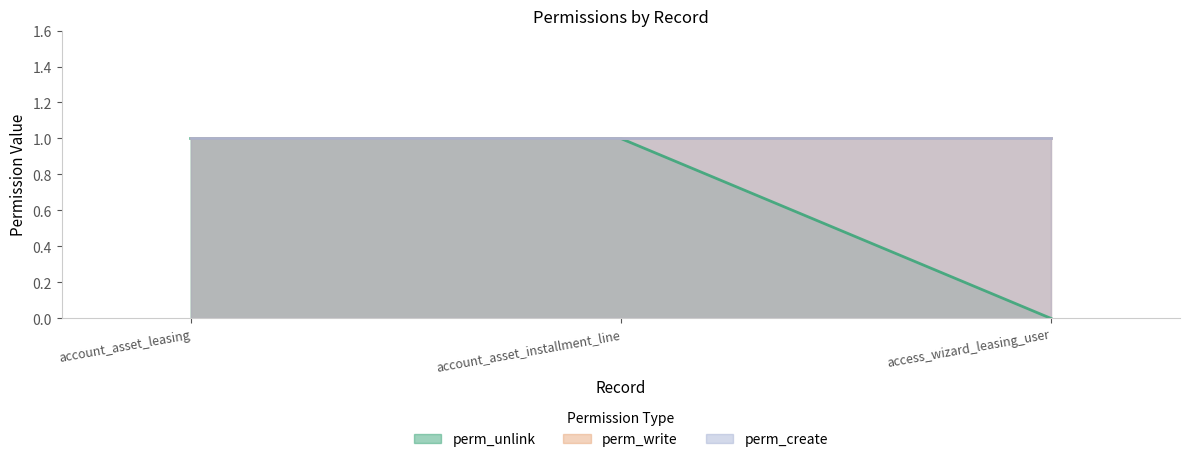

How many perm_unlink values are between 0 and 1?

3